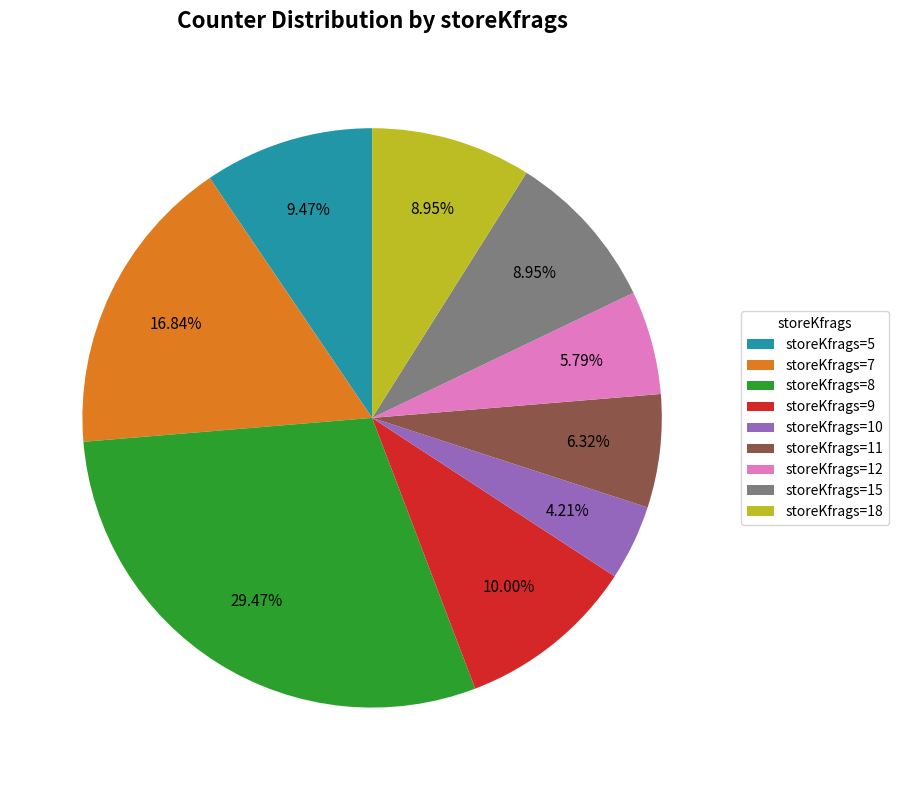

Does any single category account for the majority?

No